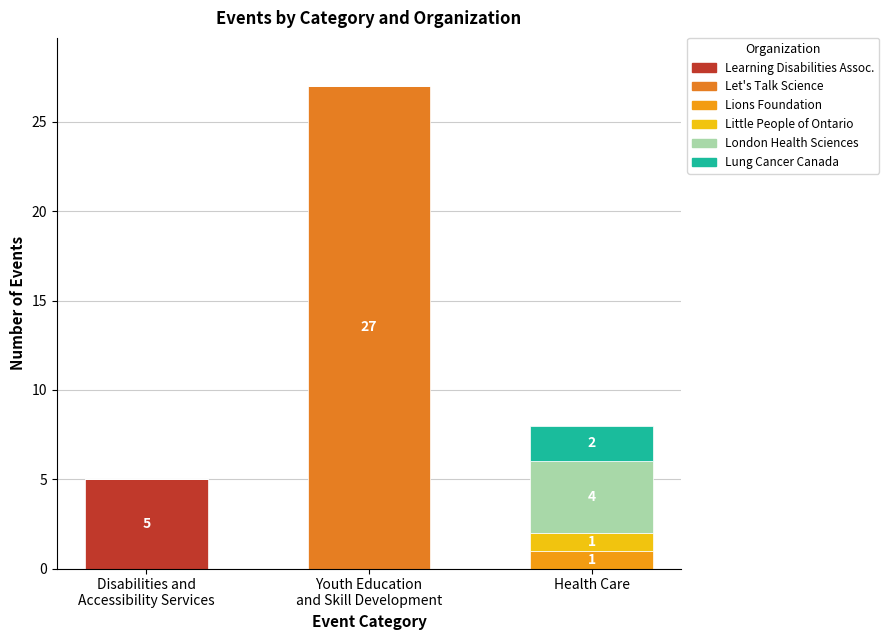

At how many categories does at least one series exceed 23?

1